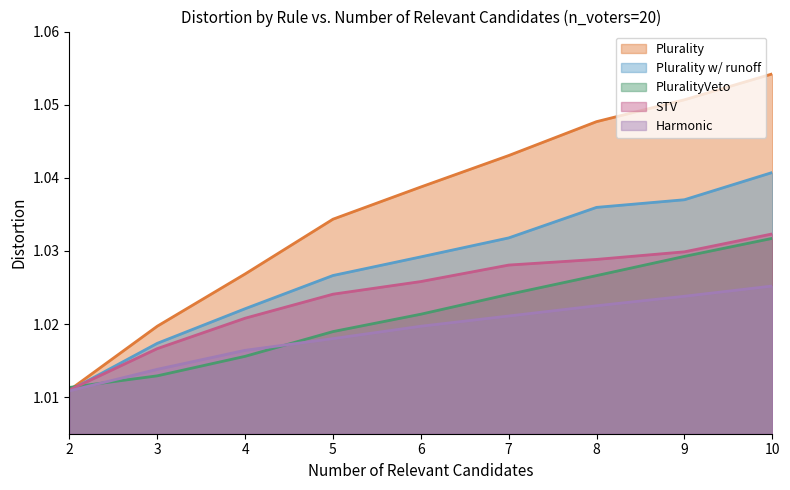

At which category is the sum across all series the highest?

10